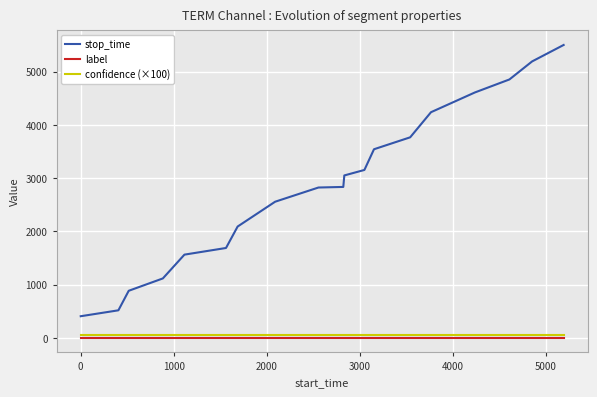

Which series has the largest range (max minus min)?

stop_time